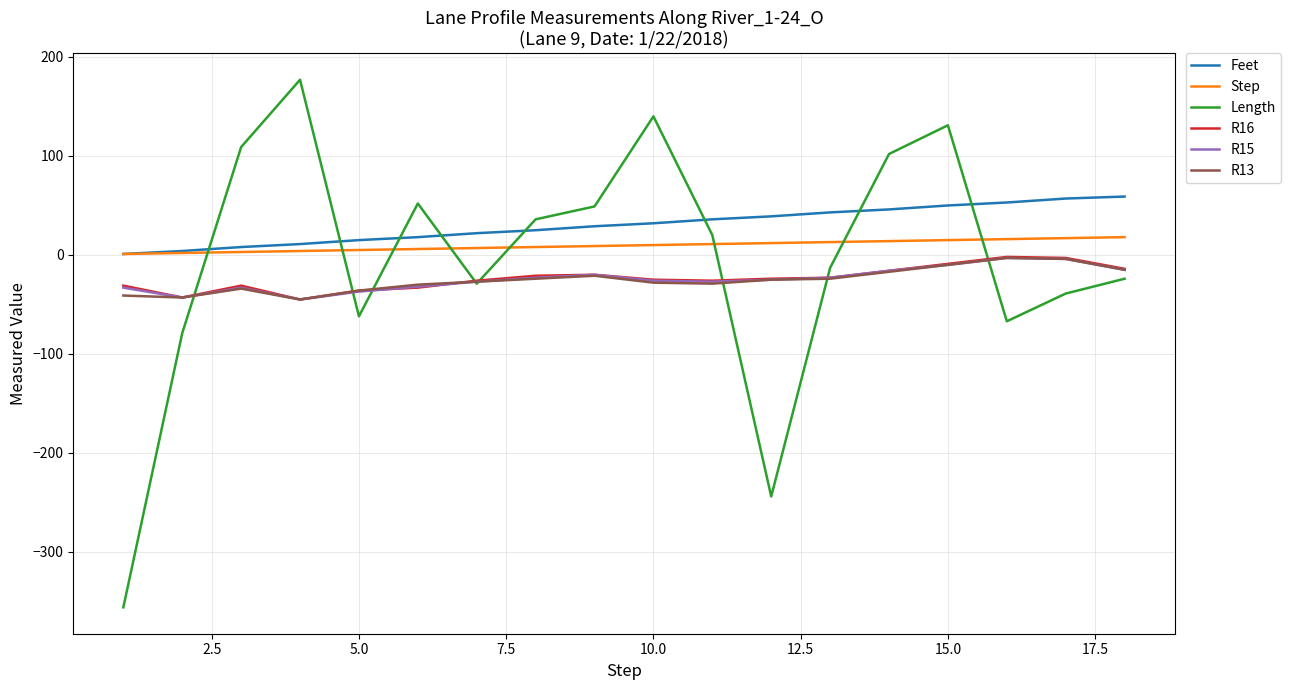

Is this an area chart (filled region under the line)?

No